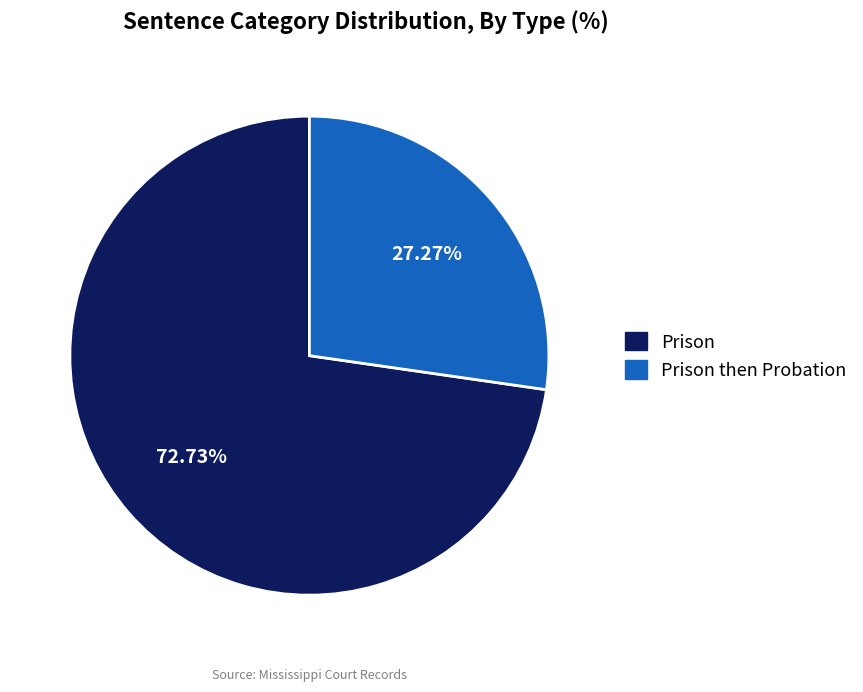

To the nearest percent, what is the average slice percentage?

50%